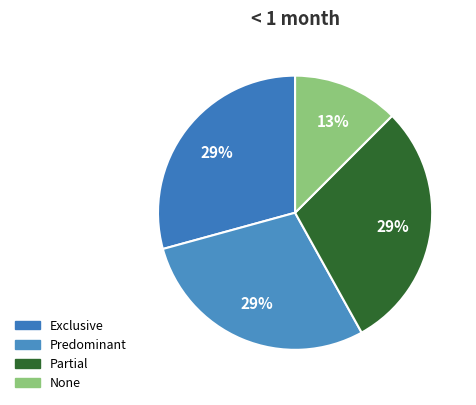

How many slices are in this pie chart?

4